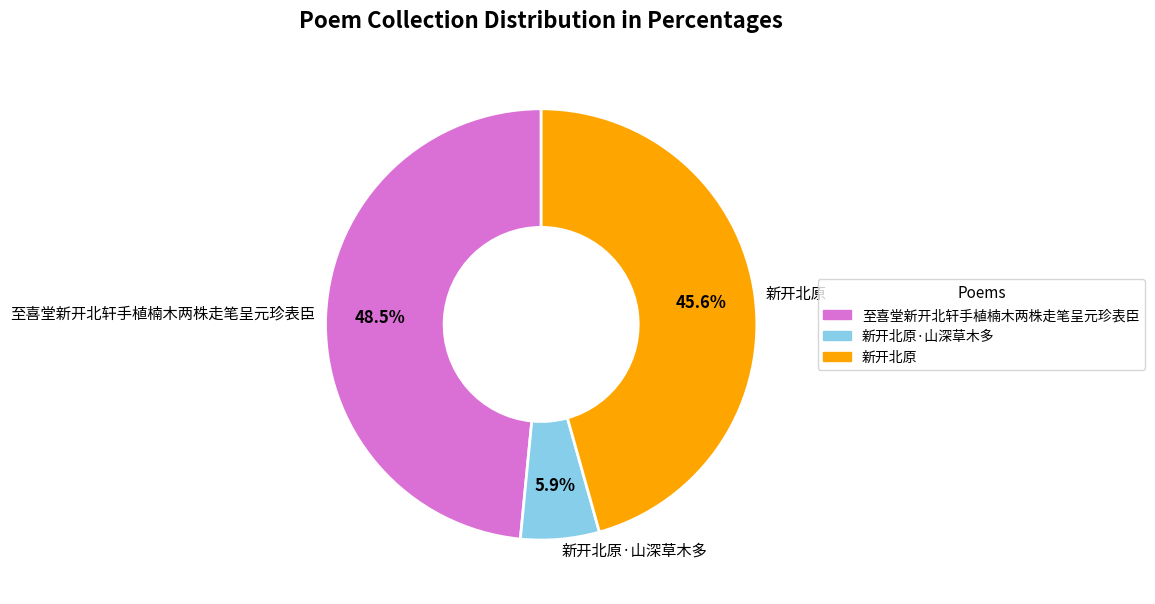

Rank the categories by value from highest to lowest.

至喜堂新开北轩手植楠木两株走笔呈元珍表臣, 新开北原, 新开北原·山深草木多